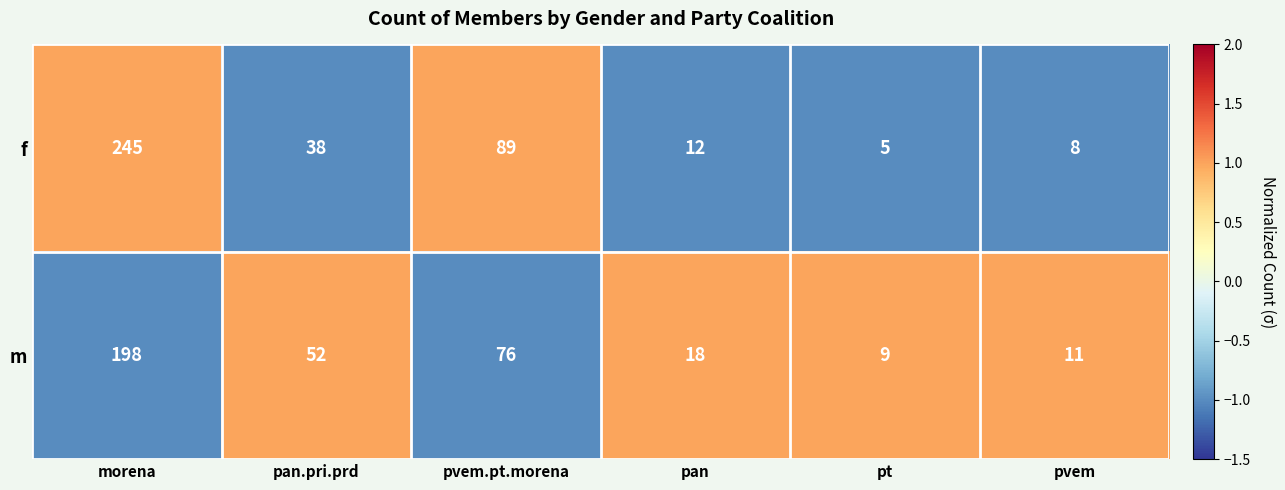

Read the m value at pt, to the nearest 5.

10